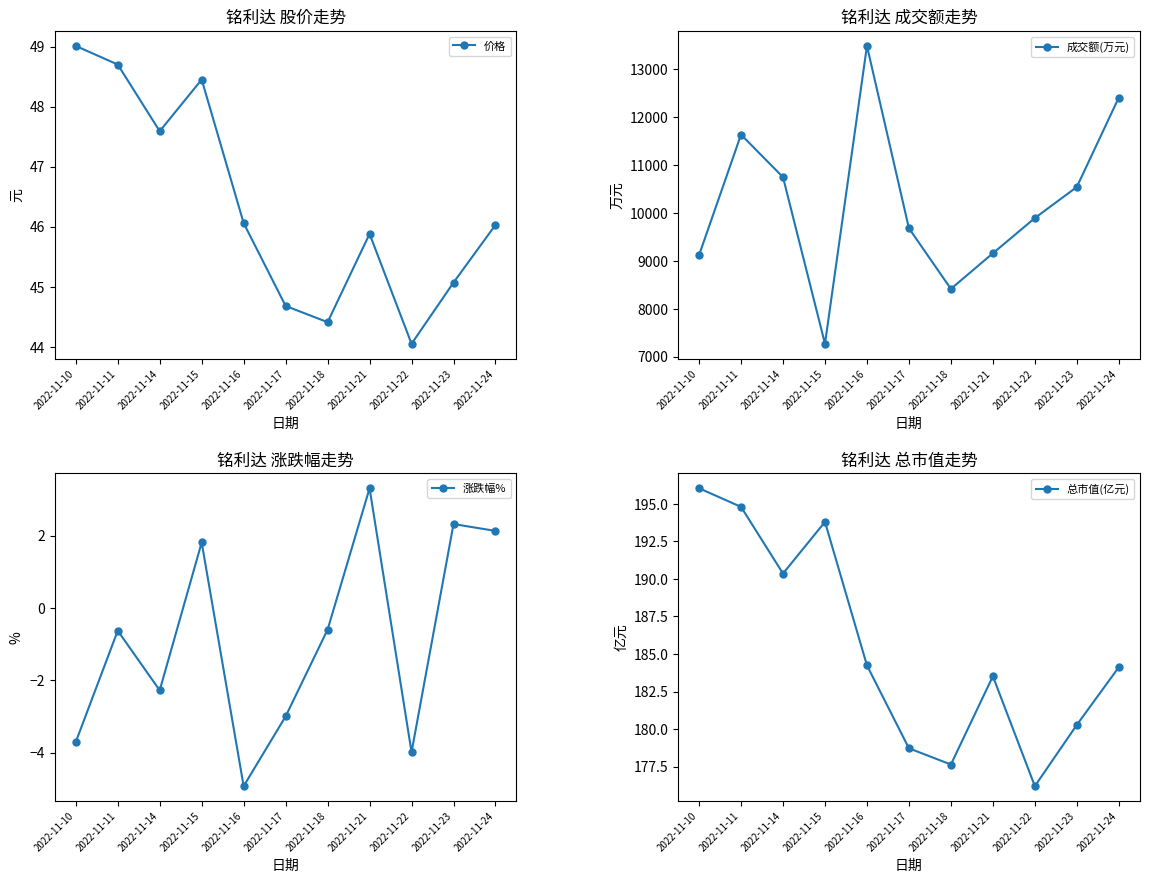

Rank the series by their maximum value, from lowest to highest.

涨跌幅%, 价格, 总市值(亿元), 成交额(万元)